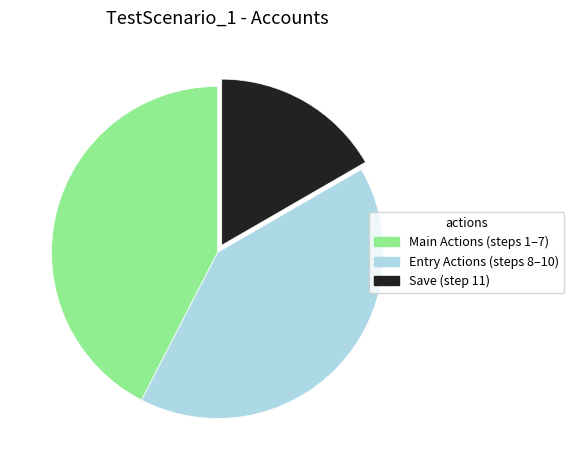

What is the smallest slice in the pie chart?

Save (step 11)